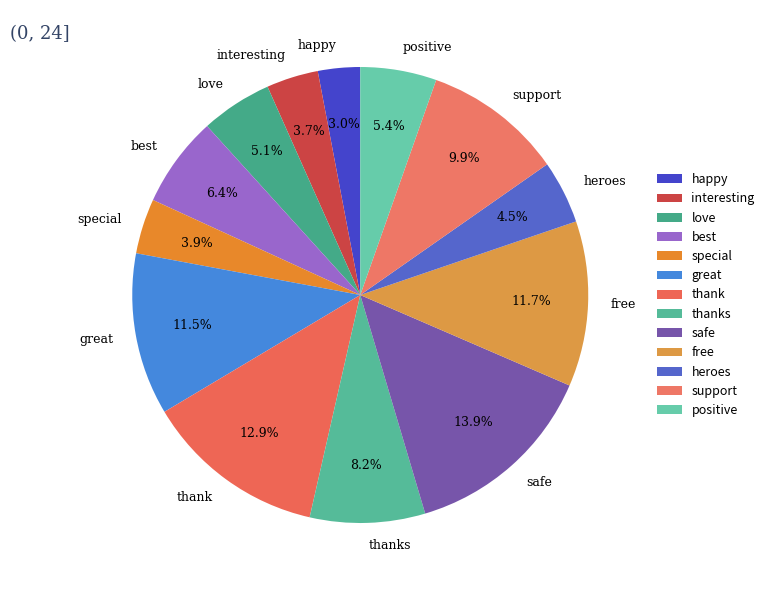

Between heroes and thank, which is larger?

thank